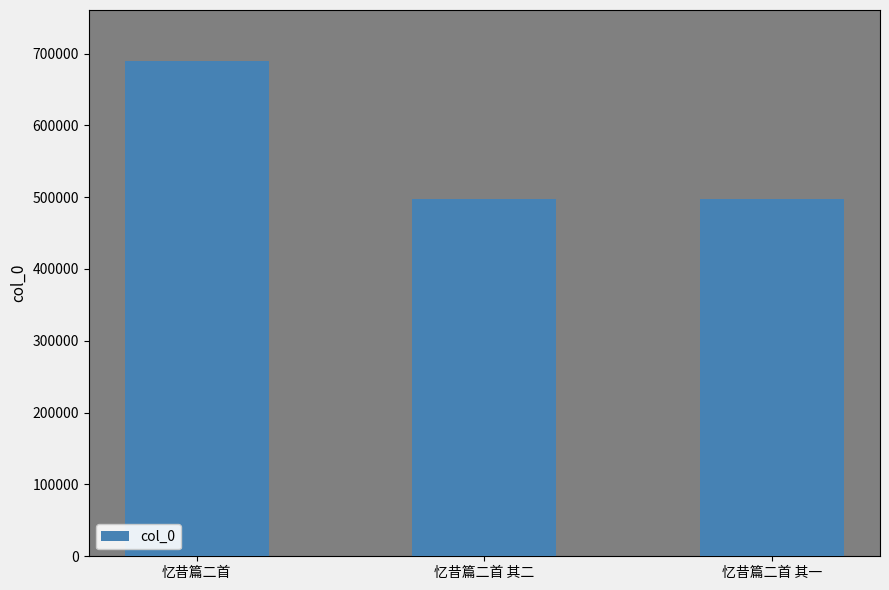

True or false: the data shows 497536 at 忆昔篇二首 其一.

True